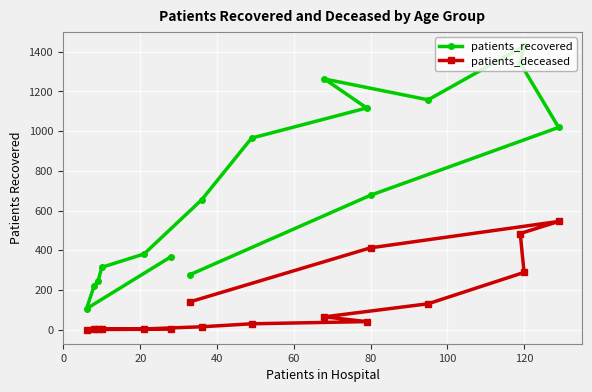

What is the greatest value displayed?

1429